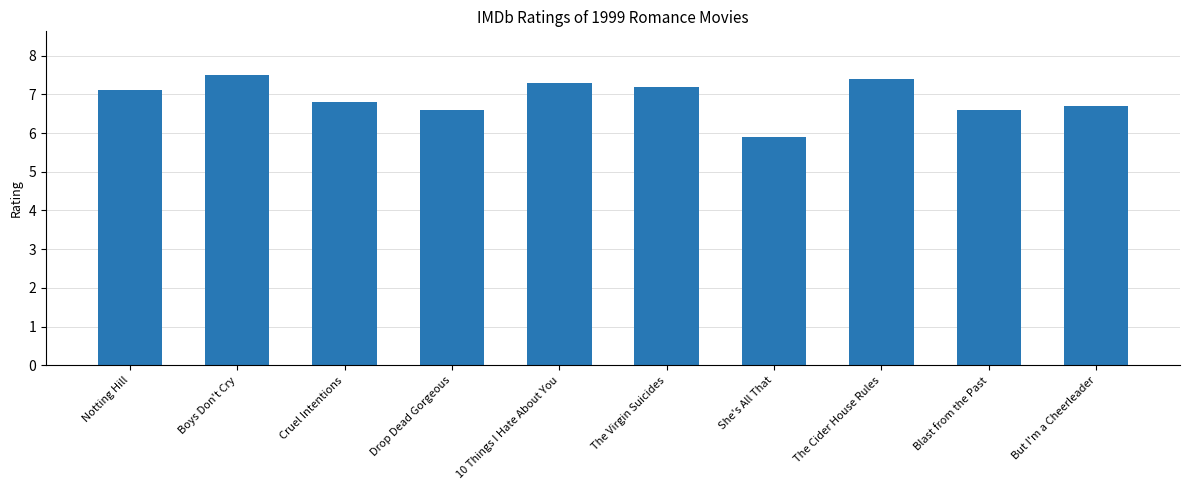

At which label is the value closest to 6?

She's All That